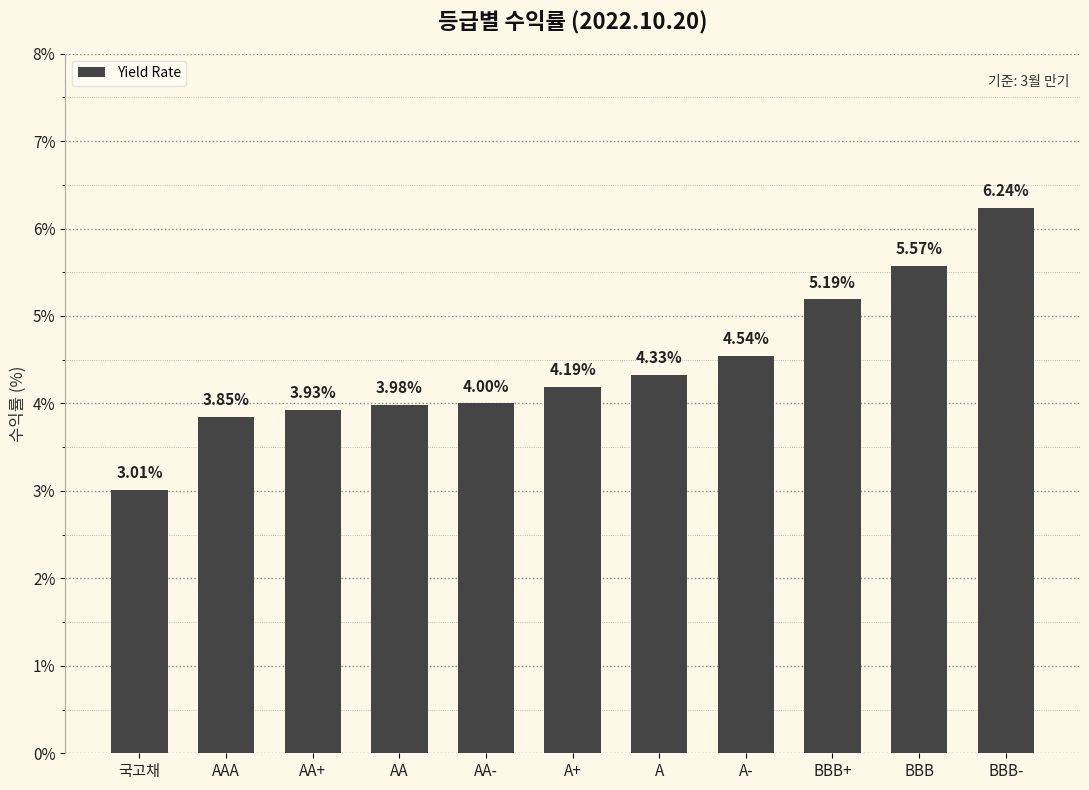

How many bars are there in total?

11